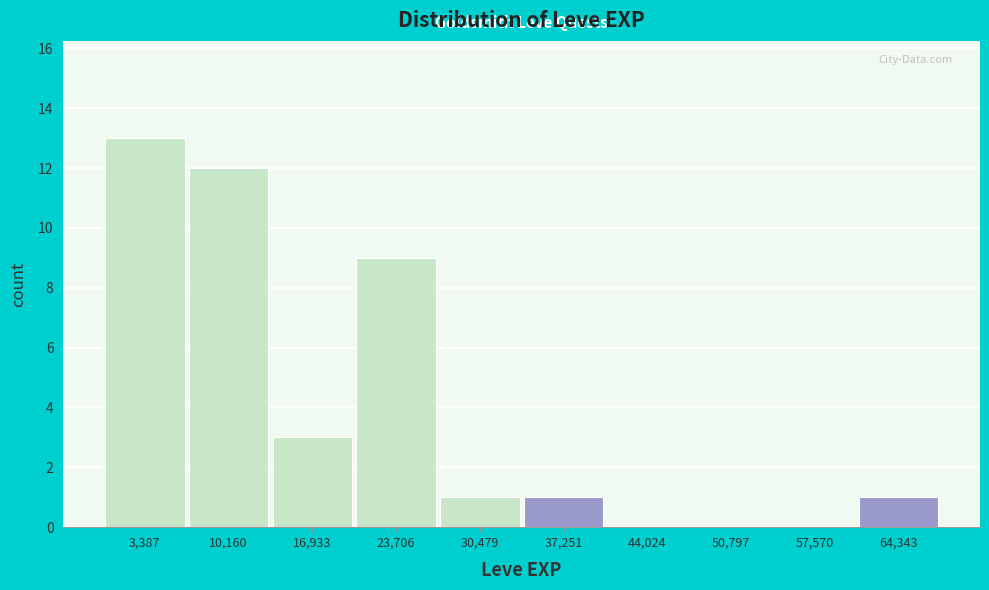

Reading left to right, transcribe this chart: for each bar, give the range it covers on the x-axis and its height. Neither the bar edges nor the heights are printed on the chart, so give them approximately, as read against the axes.

0 to 7000: 13
7000 to 14000: 12
14000 to 20000: 3
20000 to 27000: 9
27000 to 34000: 1
34000 to 41000: 1
41000 to 47000: 0
47000 to 54000: 0
54000 to 61000: 0
61000 to 68000: 1